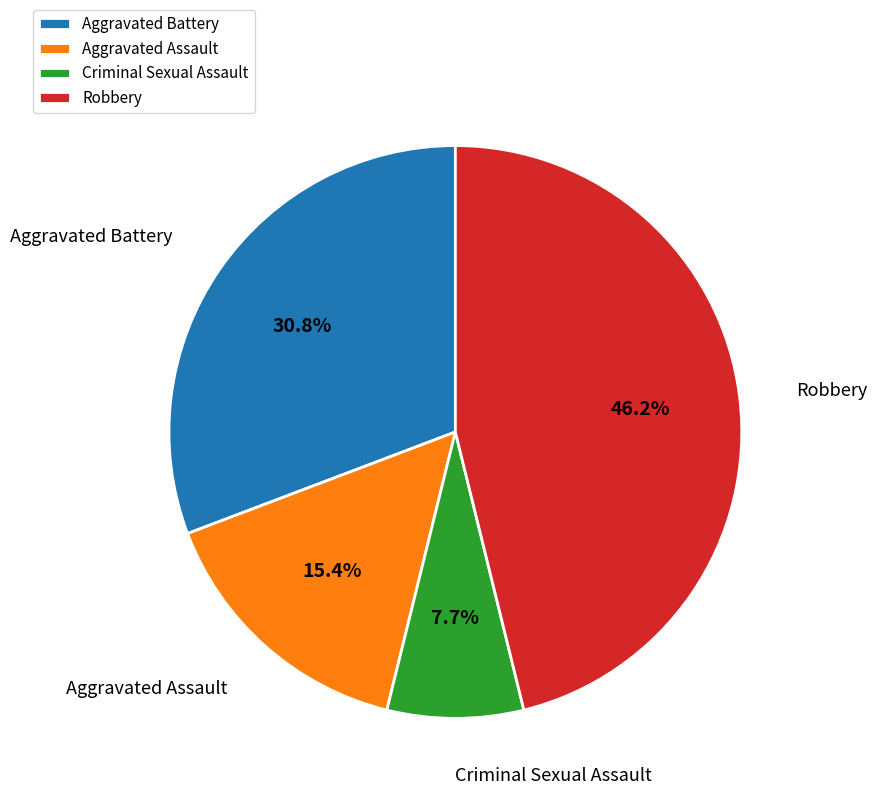

To the nearest percent, what is the average slice percentage?

25%